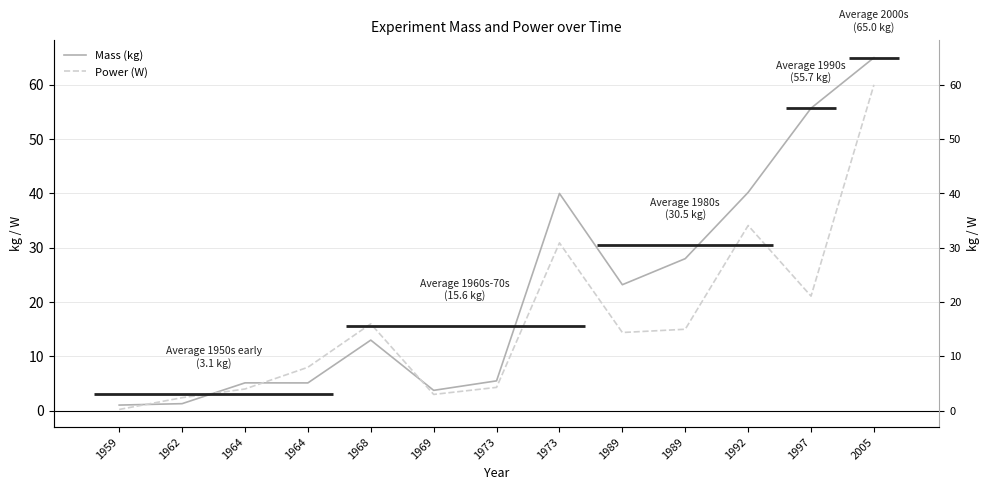

What is the value of the Power (W) point at the 8th from the left?

4.3